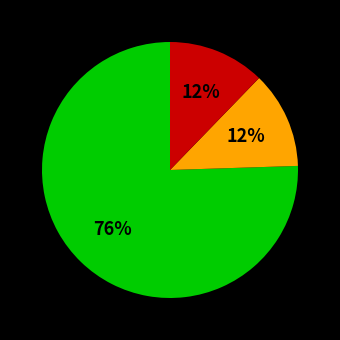

To the nearest percent, what is the average slice percentage?

33%